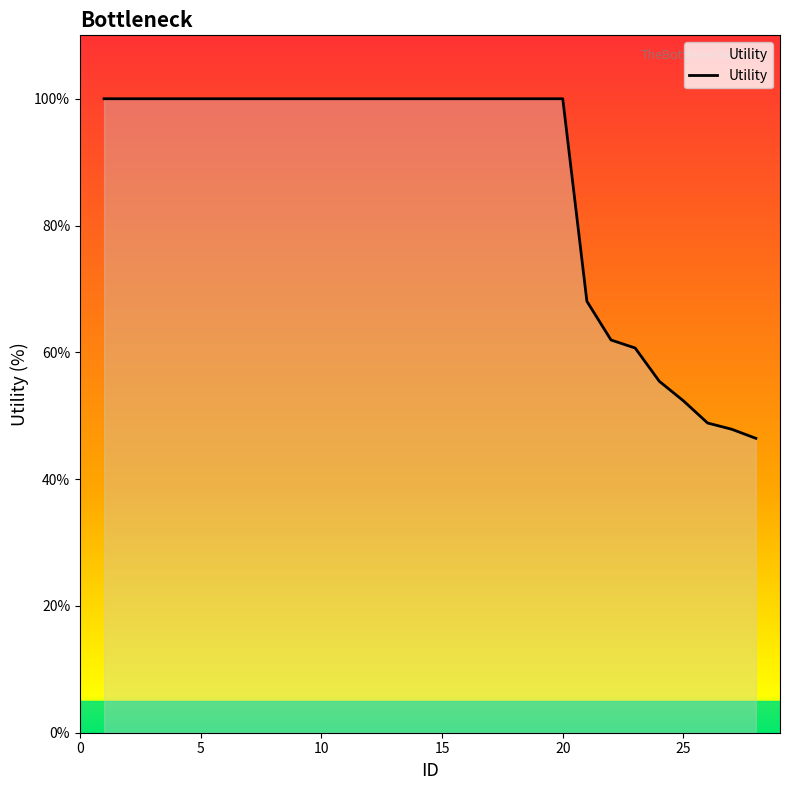

What is the minimum value shown in the chart?

46.4